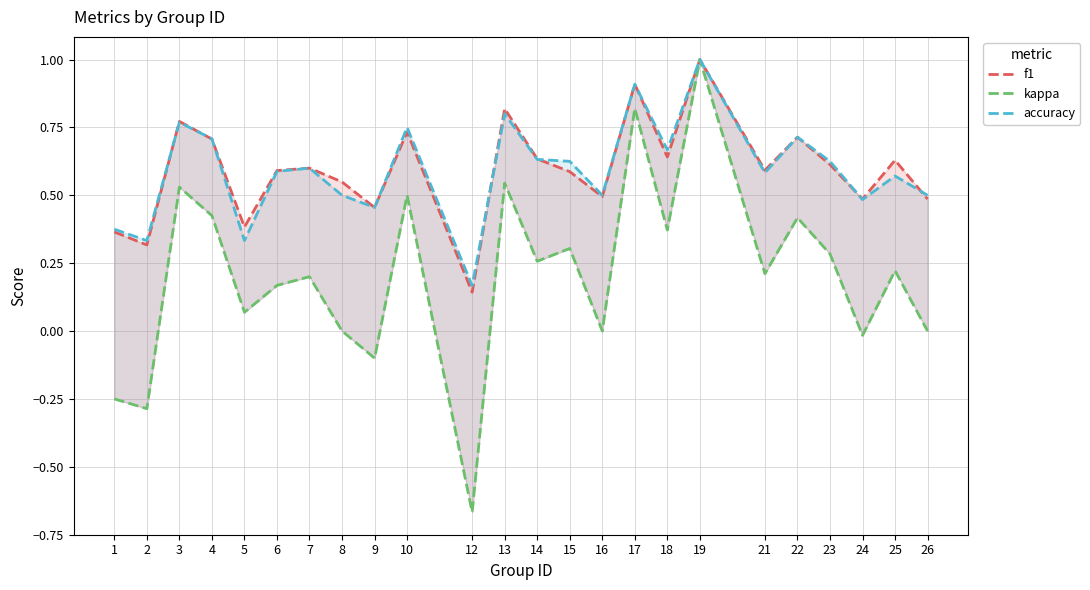

Reading right to left, what are all the values shown in this chart?

f1: 0.5	0.6	0.5	0.6	0.7	0.6	1.0	0.6	0.9	0.5	0.6	0.6	0.8	0.1	0.7	0.5	0.5	0.6	0.6	0.4	0.7	0.8	0.3	0.4
kappa: 0.0	0.2	-0.0	0.3	0.4	0.2	1.0	0.4	0.8	0.0	0.3	0.3	0.5	-0.7	0.5	-0.1	0.0	0.2	0.2	0.1	0.4	0.5	-0.3	-0.2
accuracy: 0.5	0.6	0.5	0.6	0.7	0.6	1.0	0.7	0.9	0.5	0.6	0.6	0.8	0.2	0.8	0.5	0.5	0.6	0.6	0.3	0.7	0.8	0.3	0.4